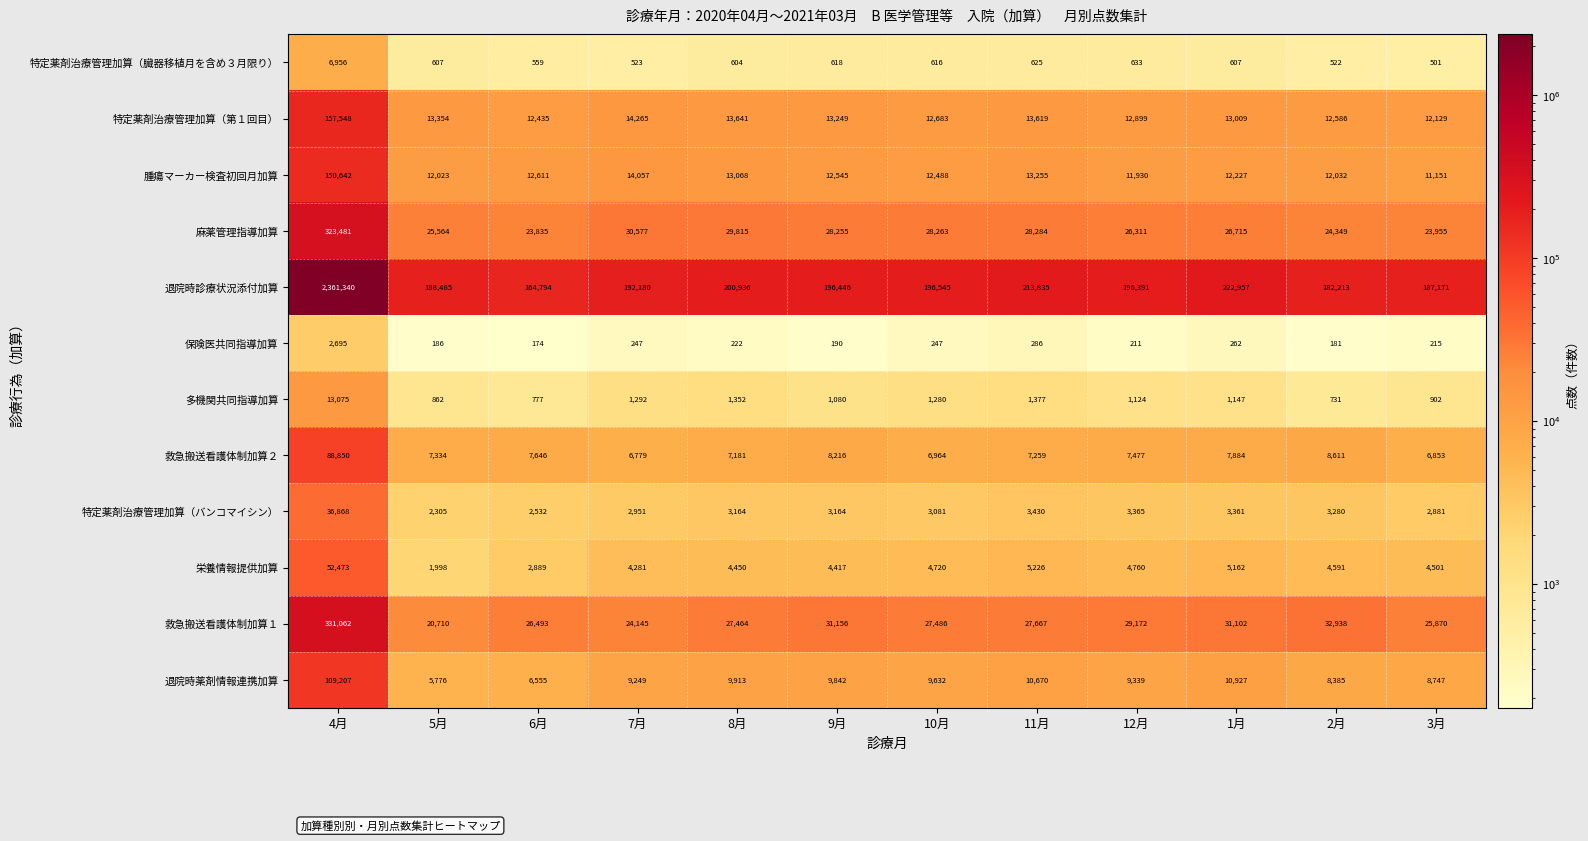

At how many categories does at least one series exceed 281194?

1